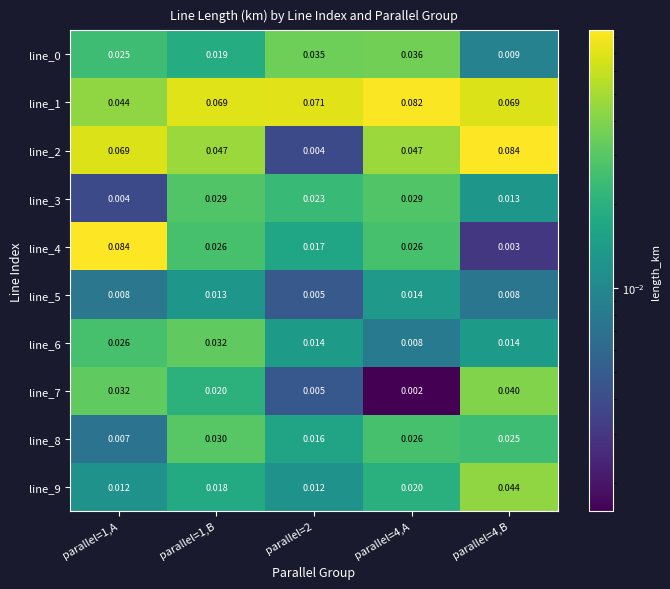

Is the value of line_5 at parallel=1,B greater than the value of line_6 at parallel=4,B?

No